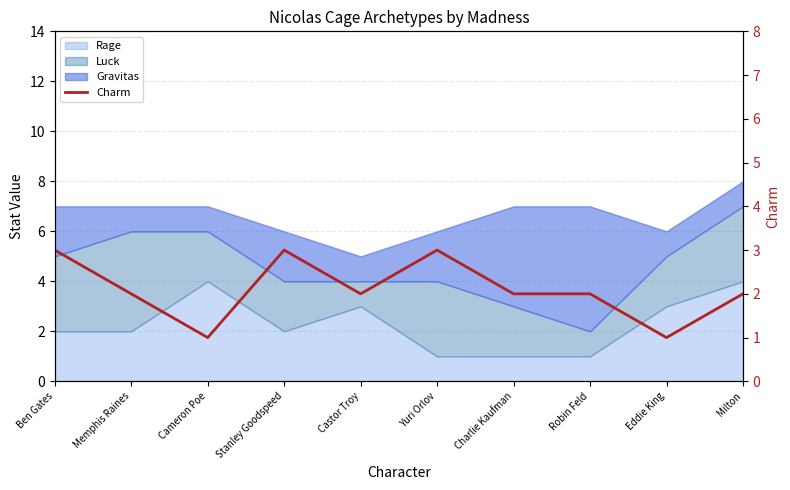

The value at Robin Feld is 3. True or false?

False